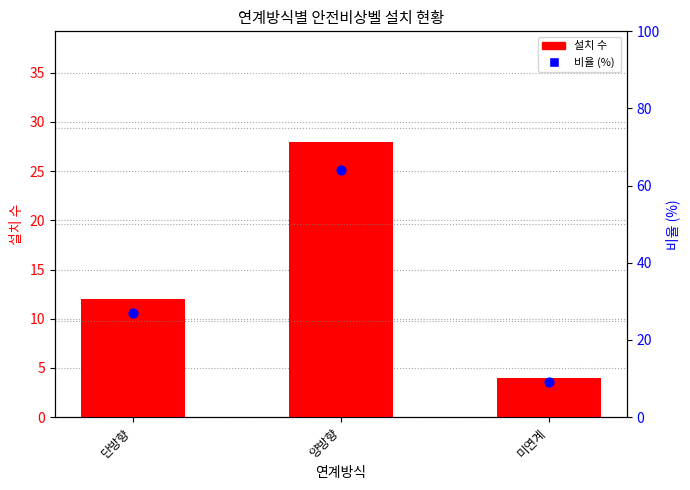

Which series reaches the minimum Y coordinate?

설치 수